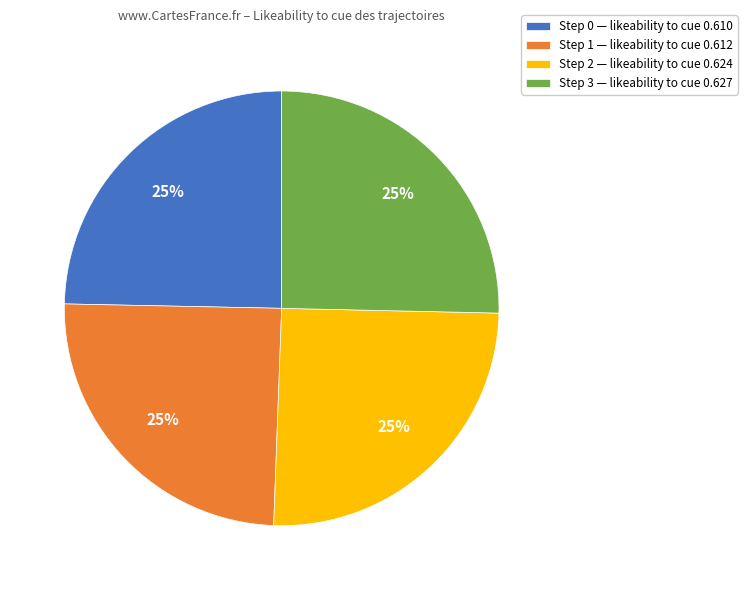

To the nearest percent, what portion does Step 2 — likeability to cue 0.624 represent?

25%